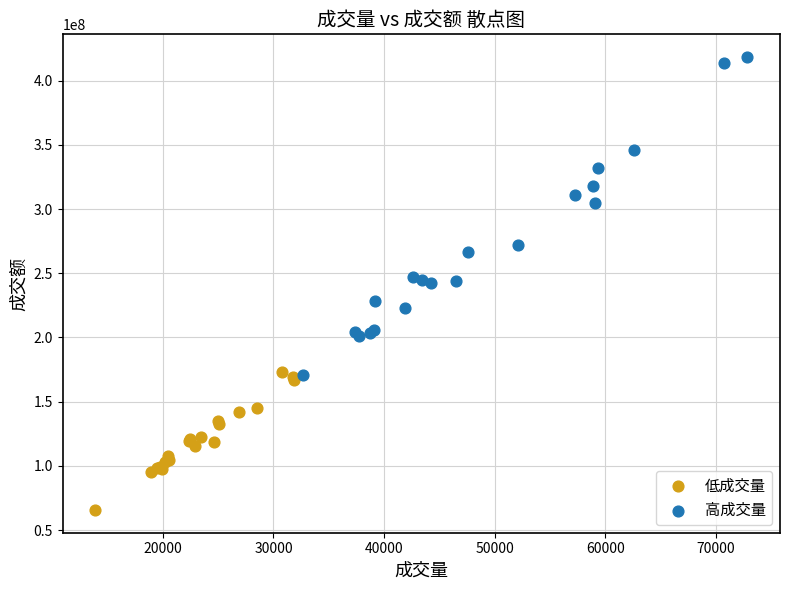

Which series contains the highest Y value?

高成交量